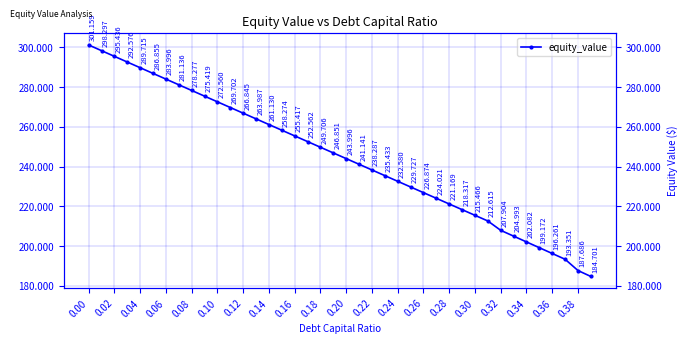

True or false: the data shows 367.7 at 0.22.

False